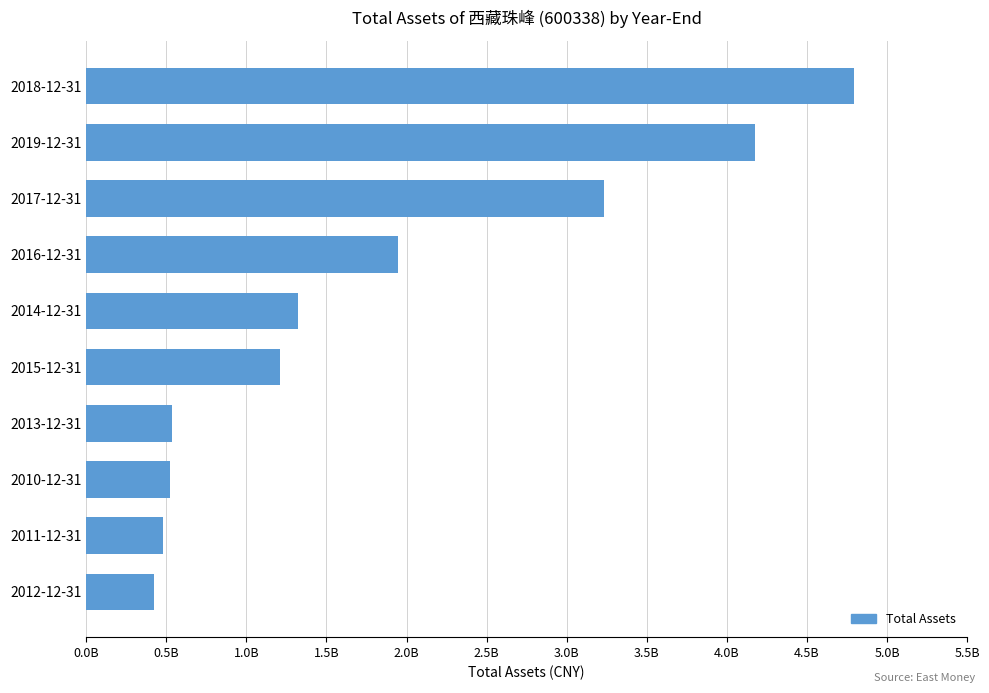

Does the chart contain any negative values?

No